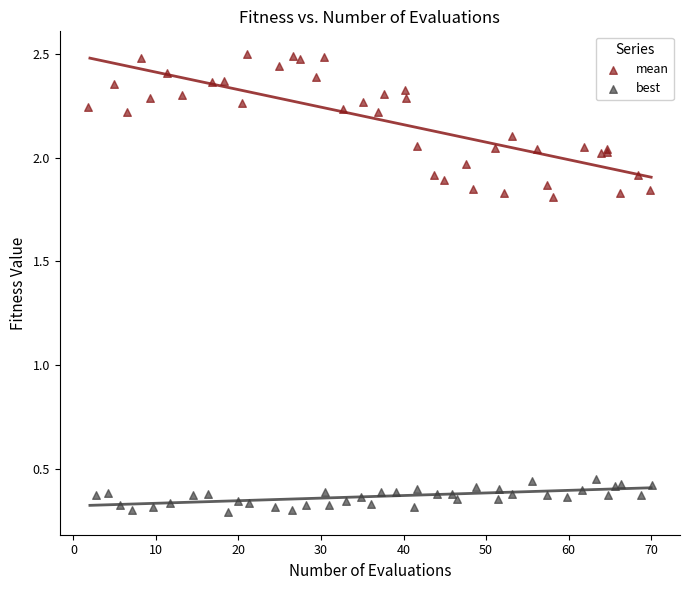

Which series contains the highest Y value?

mean